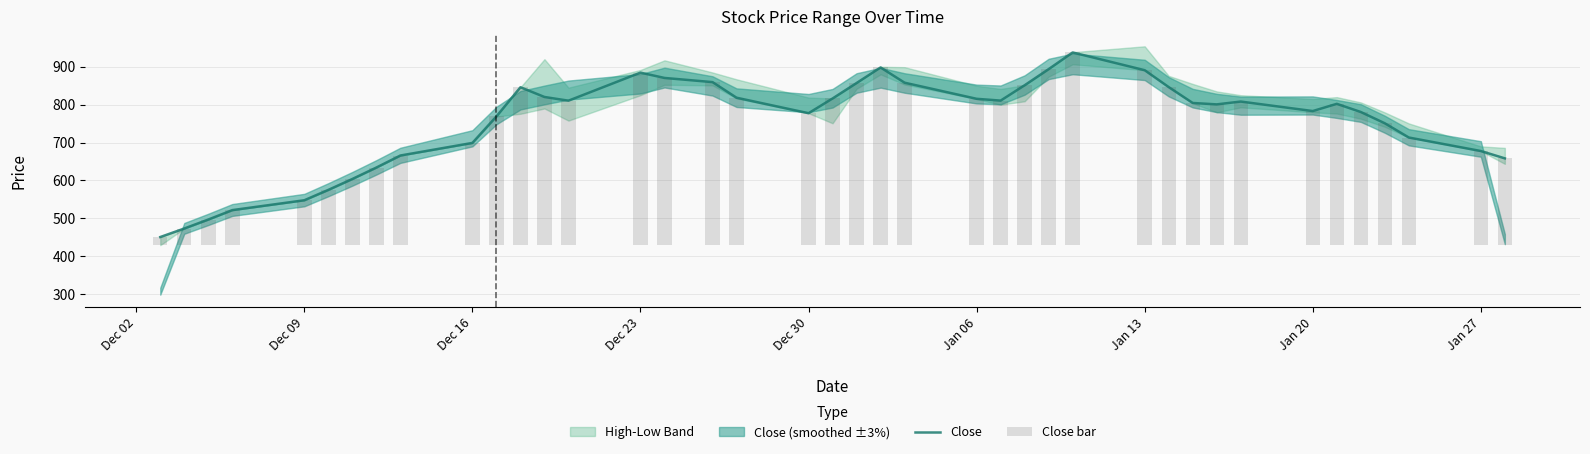

What is the highest value of the Close series?

937.8